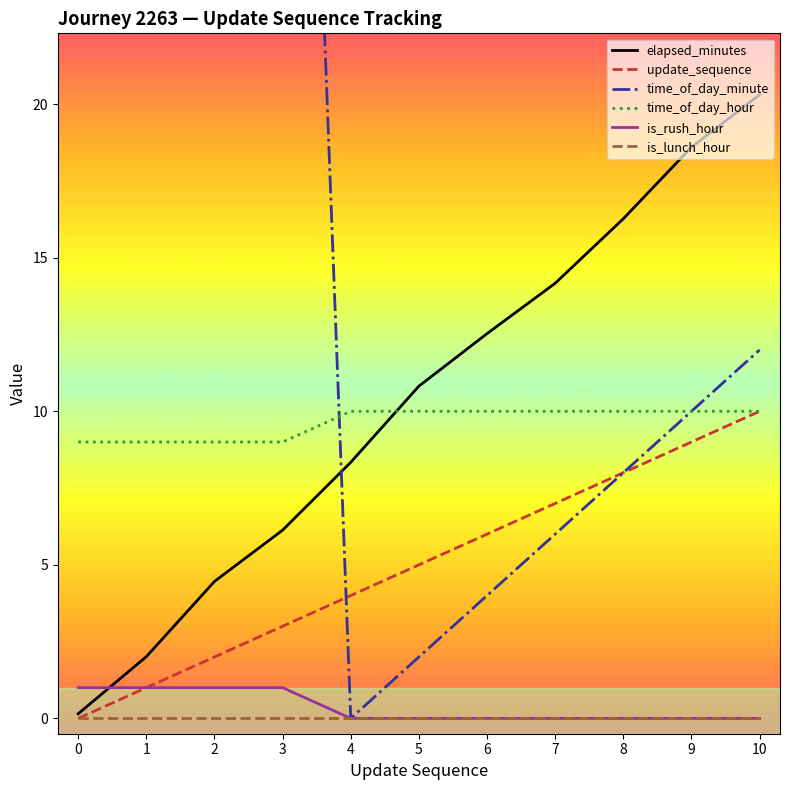

Where is update_sequence nearest to the value 5?

5